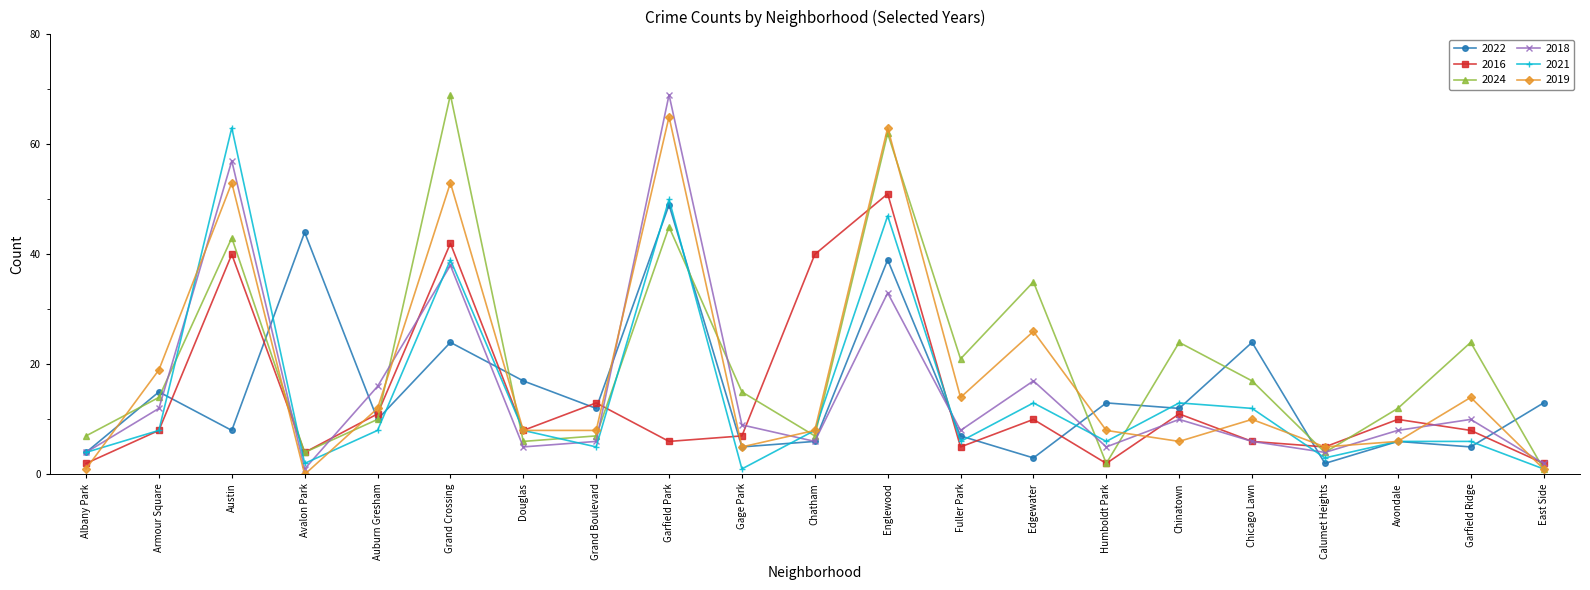

Reading left to right, what are all the values shown in this chart?

2022: 4	15	8	44	10	24	17	12	49	5	6	39	7	3	13	12	24	2	6	5	13
2016: 2	8	40	4	11	42	8	13	6	7	40	51	5	10	2	11	6	5	10	8	2
2024: 7	14	43	4	10	69	6	7	45	15	7	62	21	35	2	24	17	4	12	24	1
2018: 4	12	57	1	16	38	5	6	69	9	6	33	8	17	5	10	6	4	8	10	2
2021: 4	8	63	2	8	39	8	5	50	1	8	47	6	13	6	13	12	3	6	6	1
2019: 1	19	53	0	12	53	8	8	65	5	8	63	14	26	8	6	10	5	6	14	1